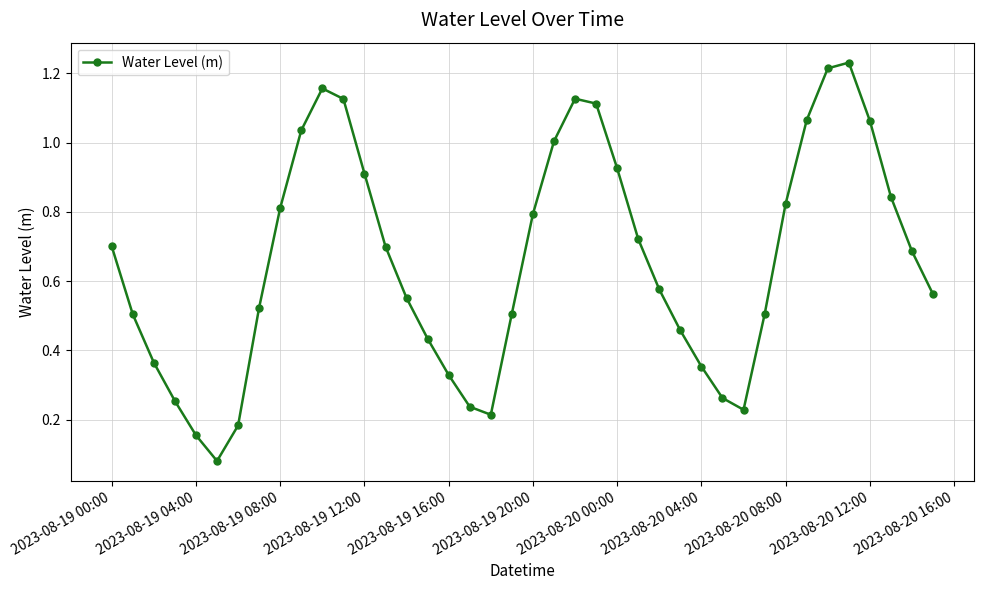

True or false: there are more than 2 points higher than both neighbors.

True